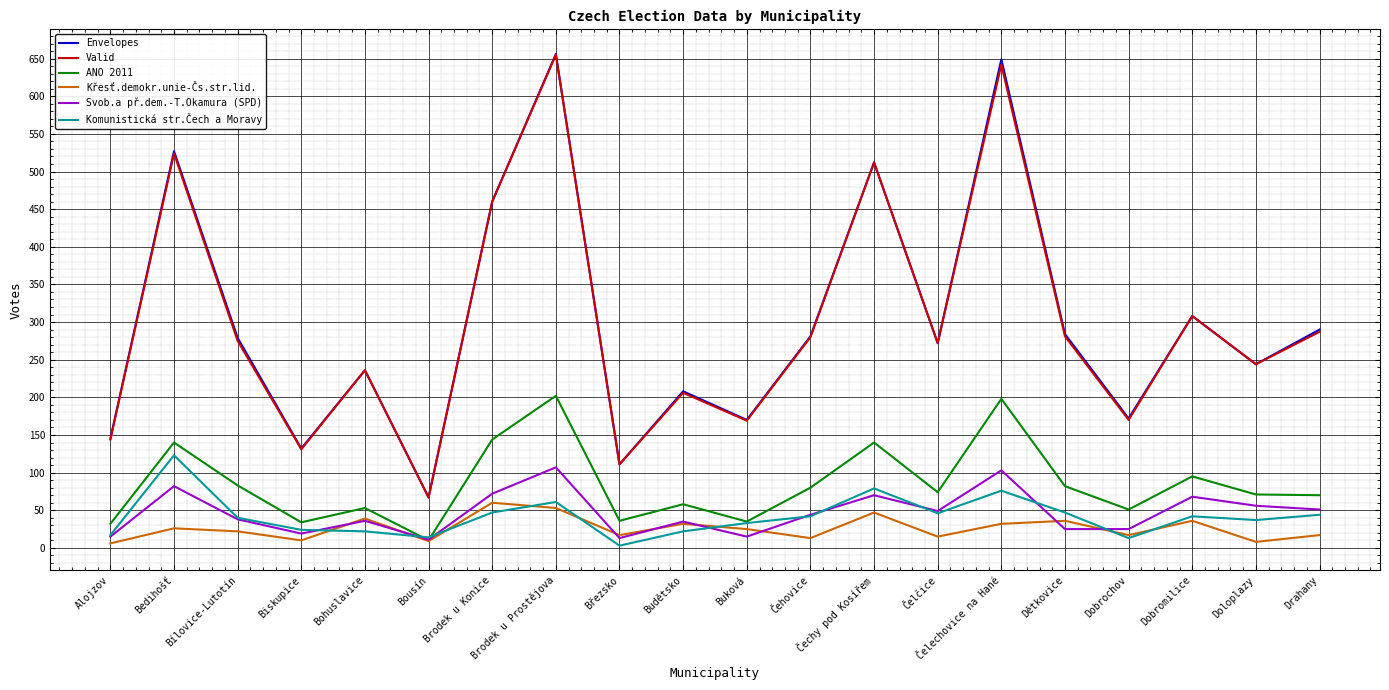

Between Bedihošť and Bousín, which series saw the biggest shift?

Envelopes